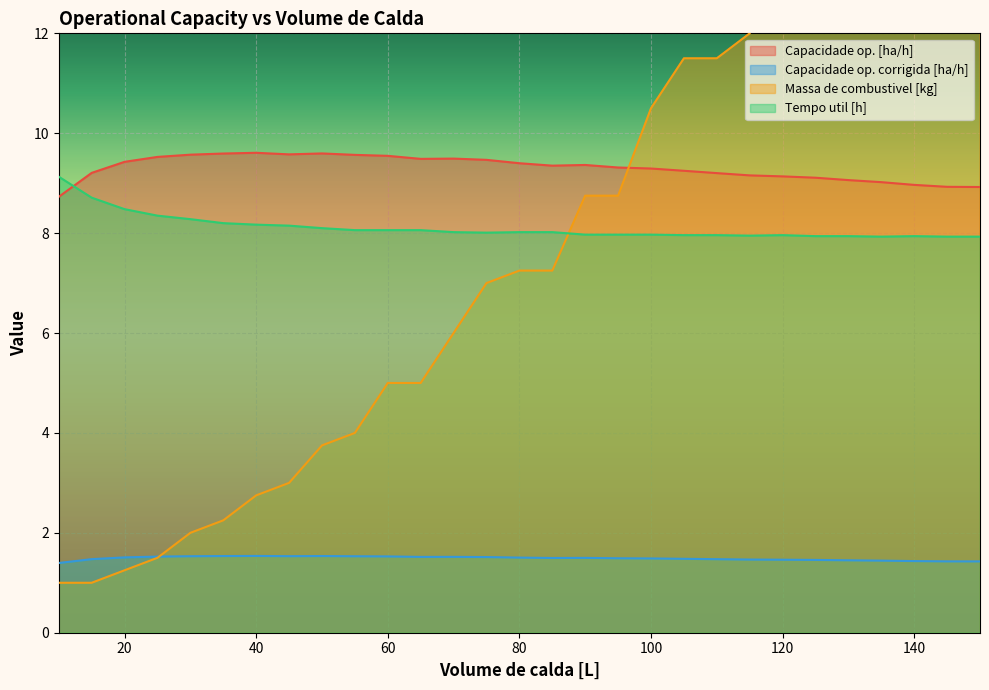

Is the value of Tempo util [h] at 80 greater than the value of Capacidade op. corrigida [ha/h] at 80?

Yes